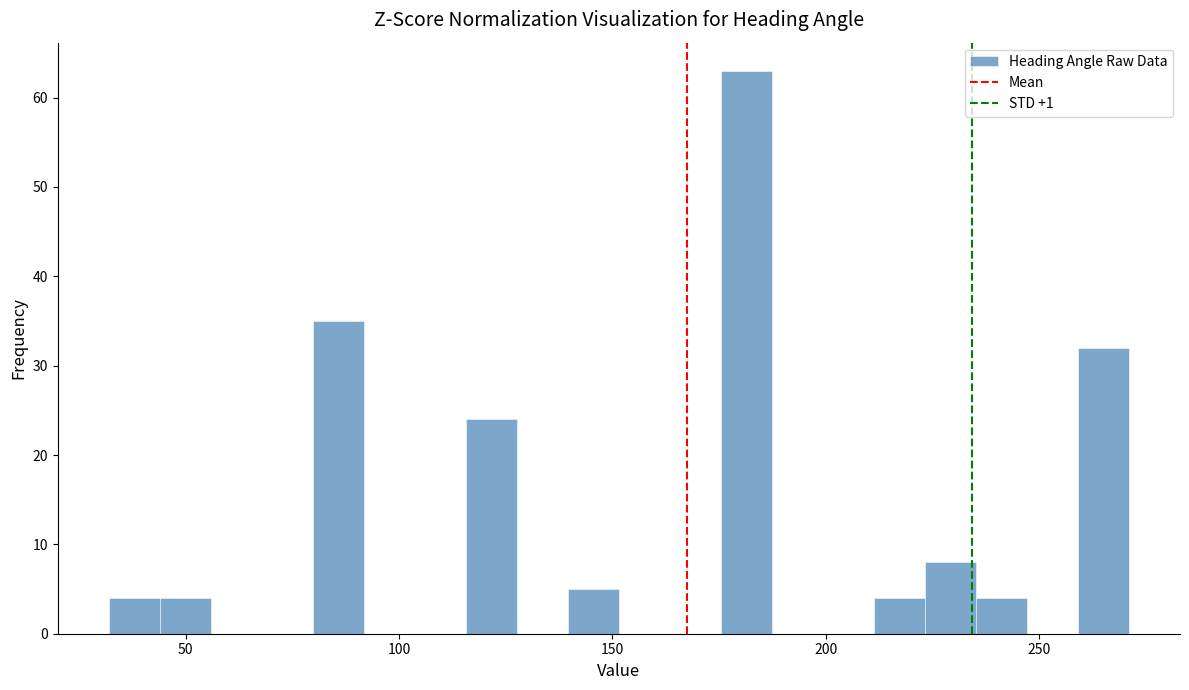

Read against the x-axis, roughly where is the centre of the tallest bar?

180